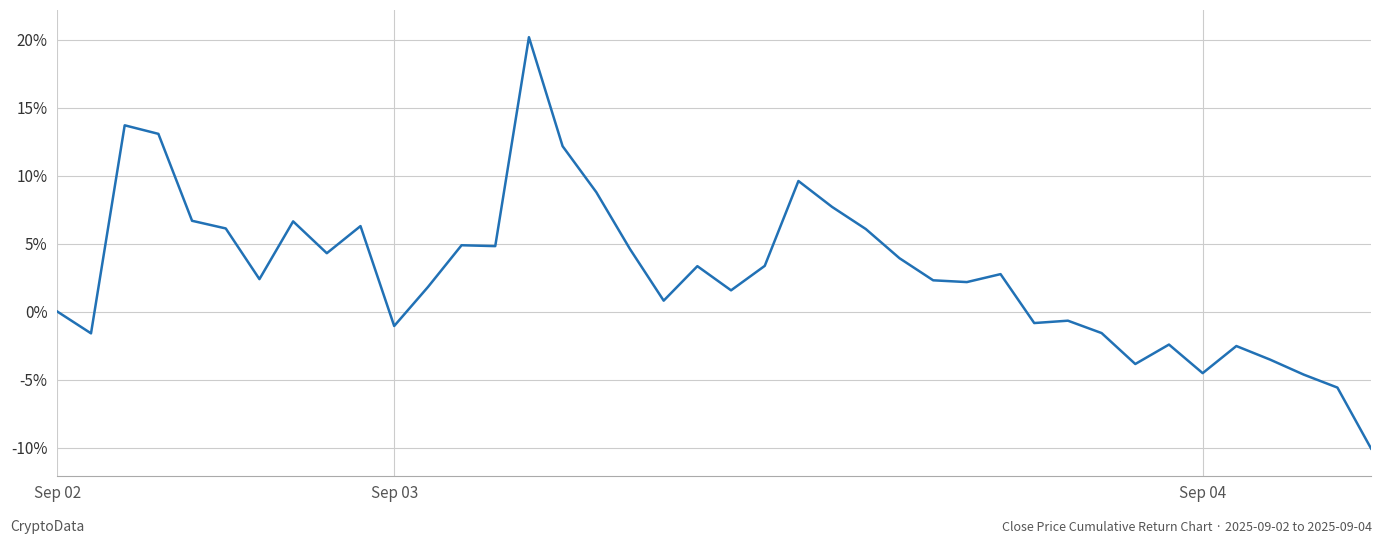

Does the chart display data point markers on the line(s)?

No